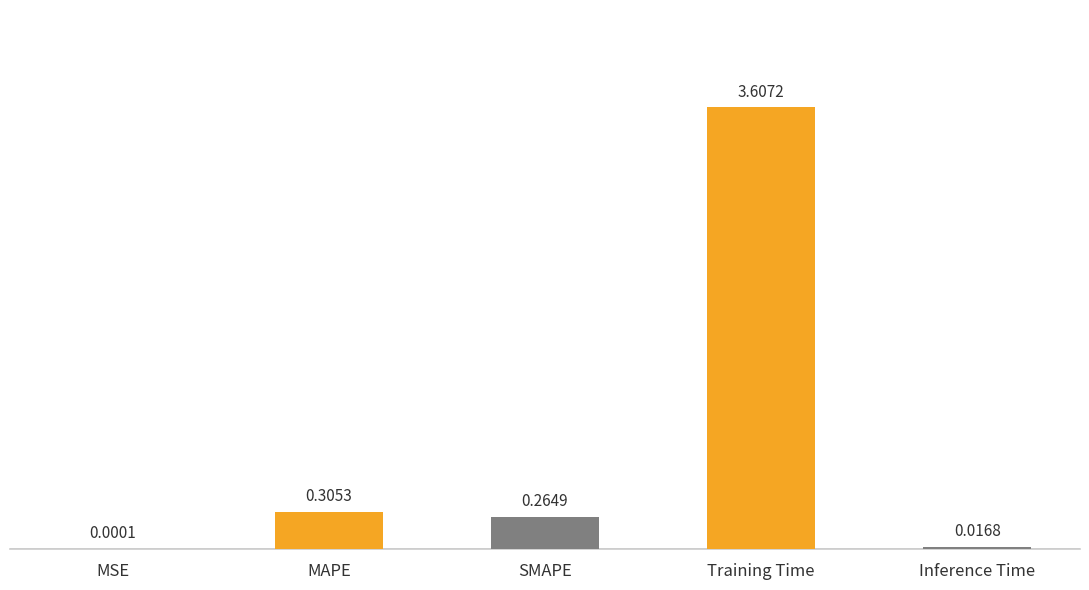

Between Training Time and MAPE, which is larger?

Training Time